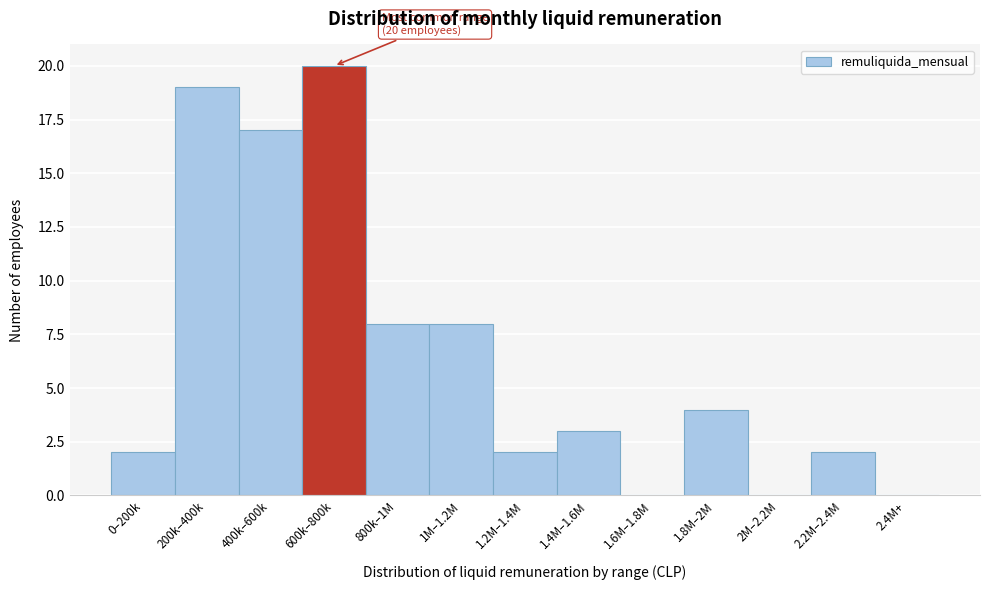

Reading left to right, extract all data points from this chart.

0–200k=2	200k–400k=19	400k–600k=17	600k–800k=20	800k–1M=8	1M–1.2M=8	1.2M–1.4M=2	1.4M–1.6M=3	1.6M–1.8M=0	1.8M–2M=4	2M–2.2M=0	2.2M–2.4M=2	2.4M+=0